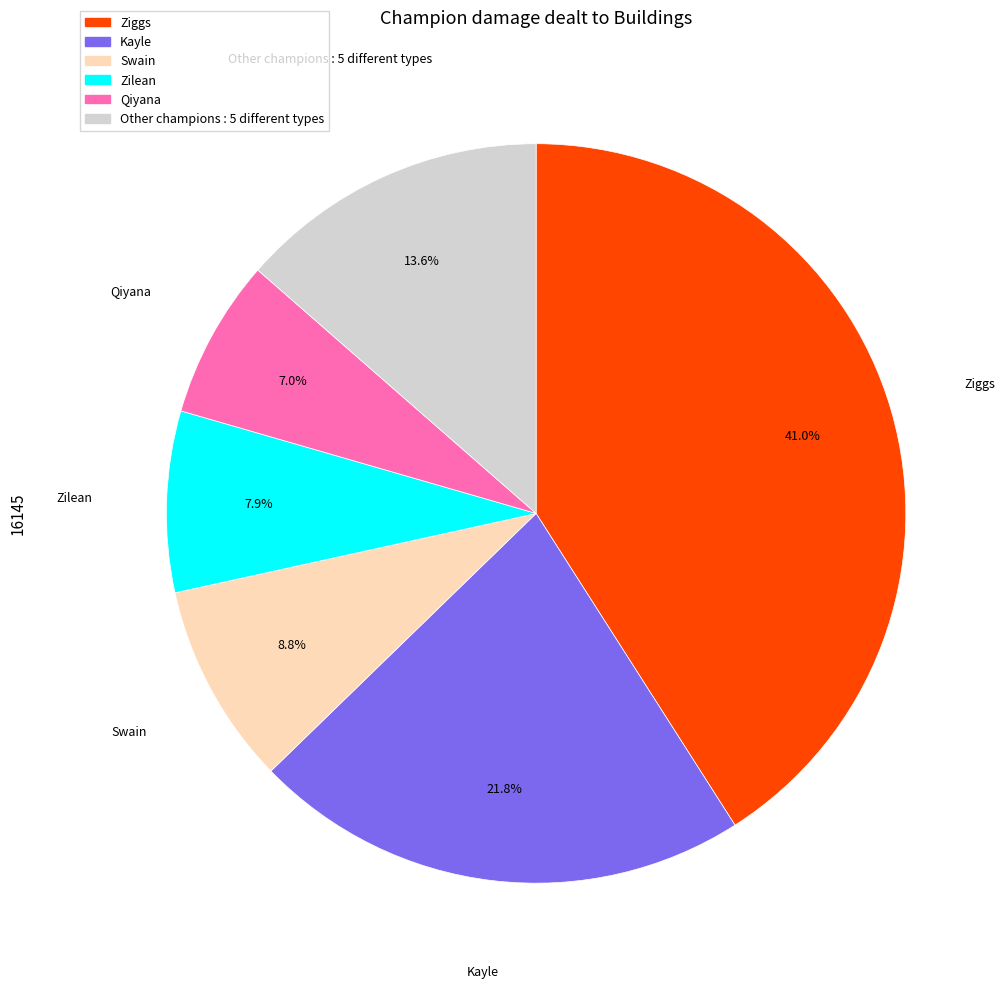

Does any single category account for the majority?

No